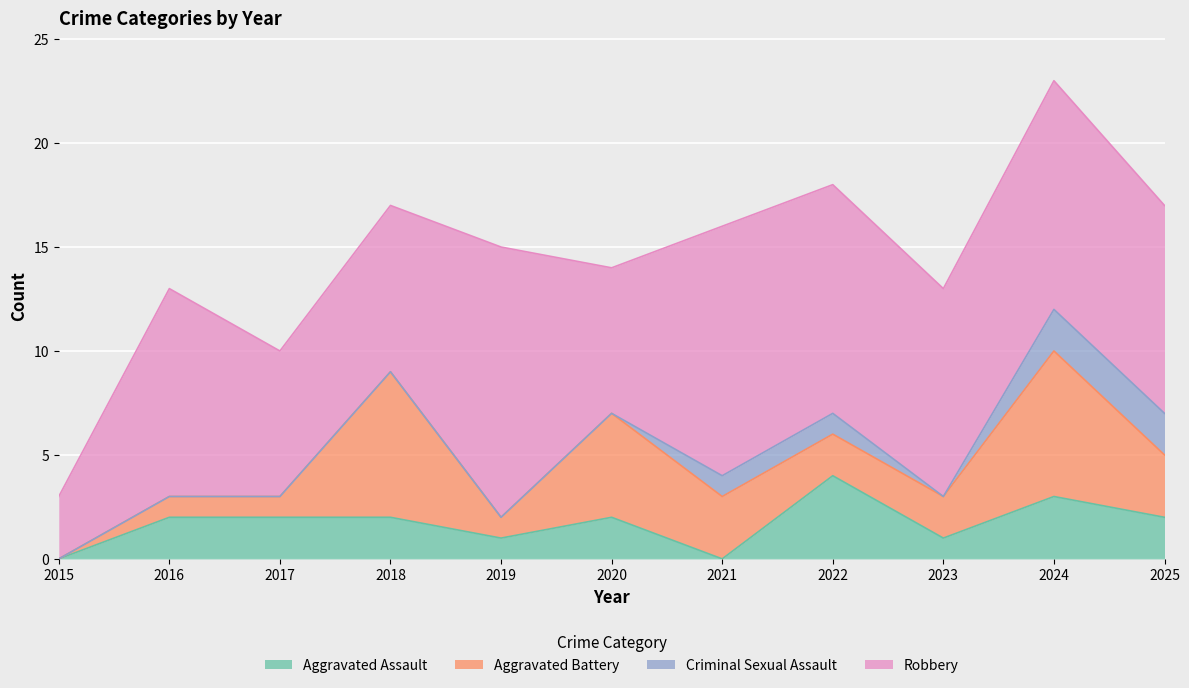

How many times do Aggravated Battery and Aggravated Assault cross each other?

3